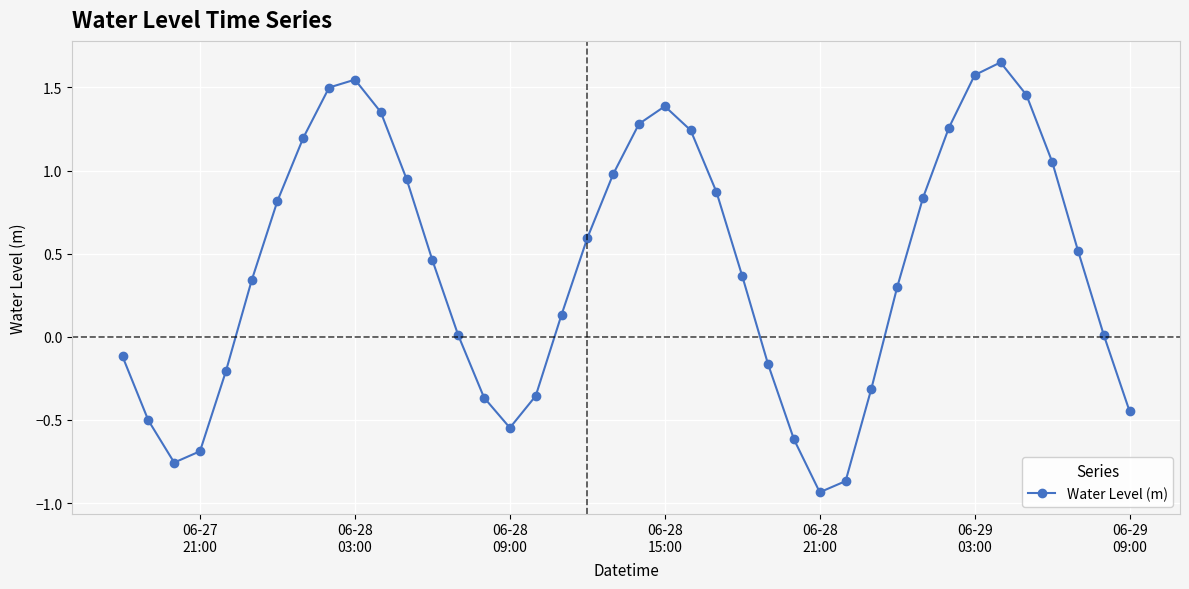

What is the sum of all values?

16.8